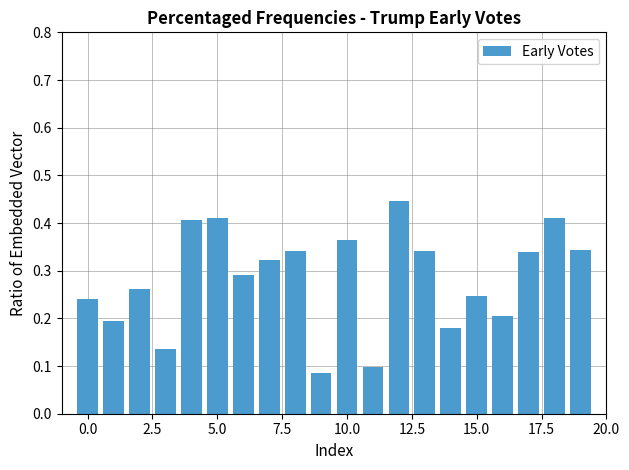

What is the sum of all values?

5.7